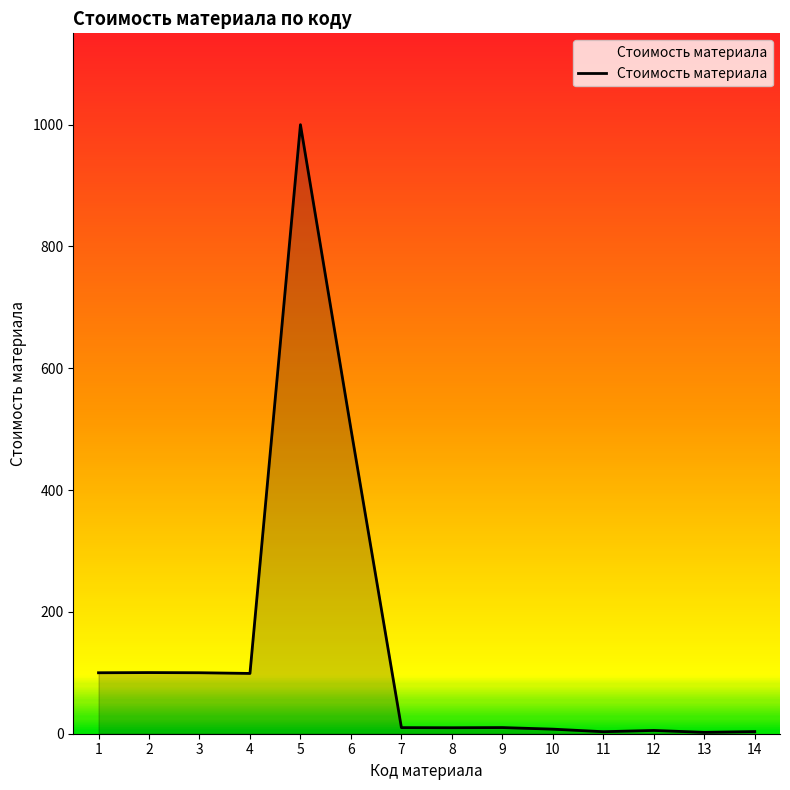

Where does the data first go above 10?

1